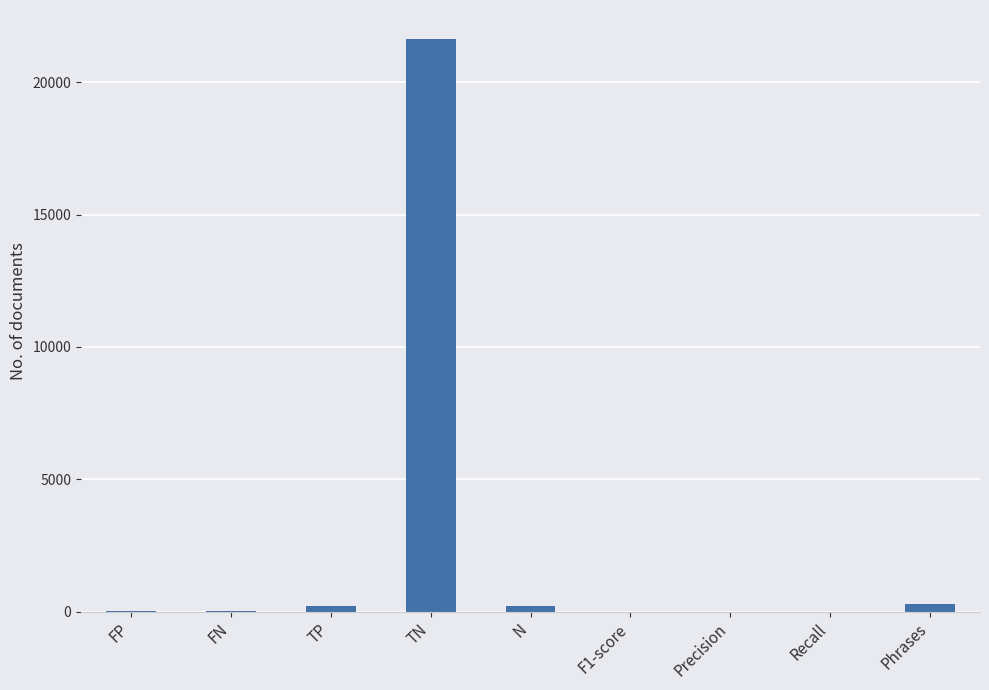

How many data points does each series have?

9